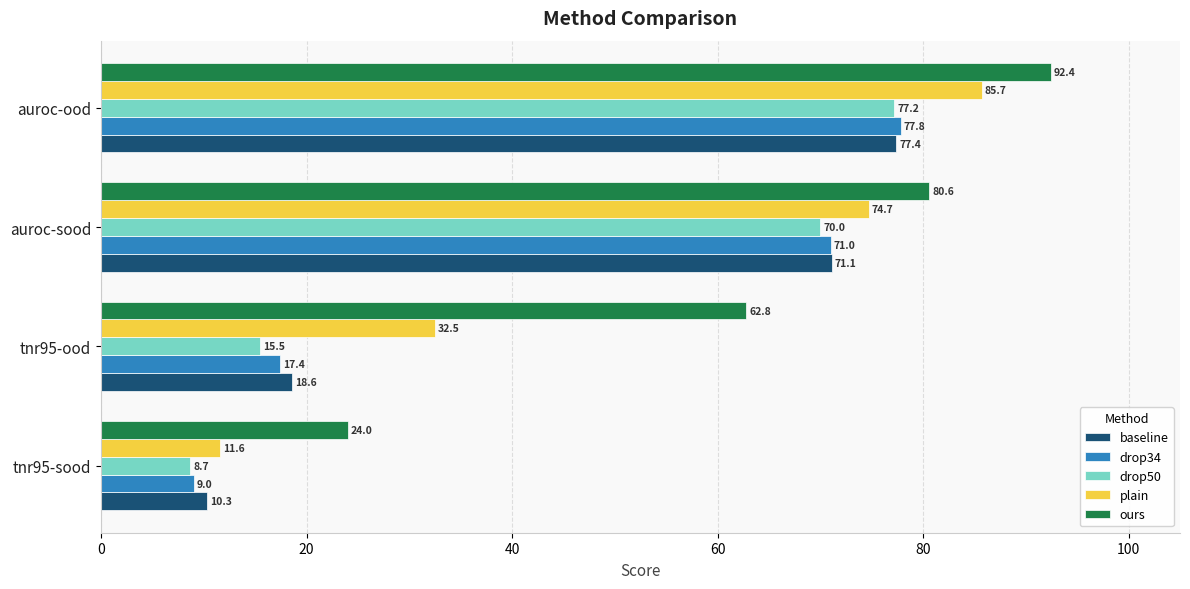

Which series has the largest range (max minus min)?

plain